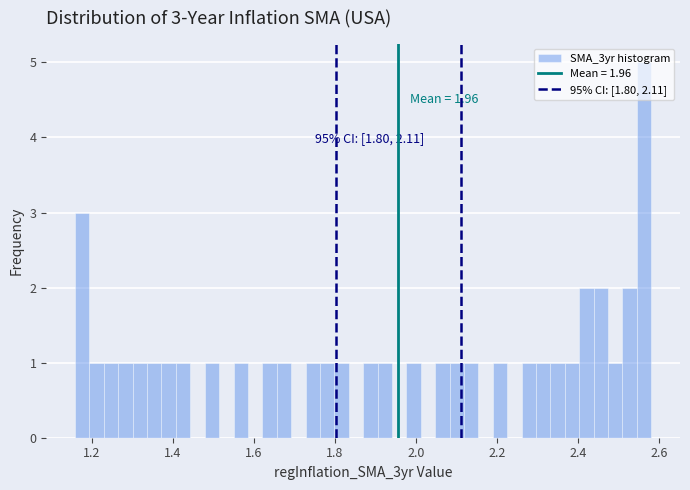

Read against the x-axis, roughly where is the centre of the tallest bar?

2.56